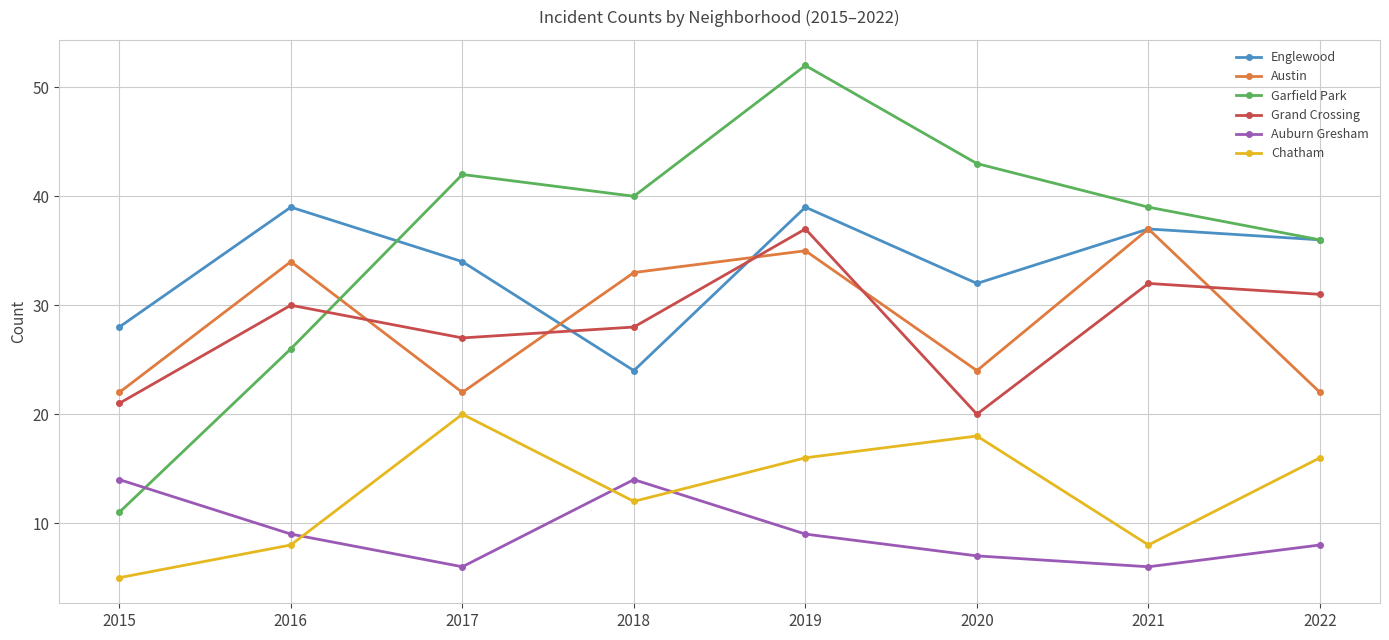

List the labels in order of Garfield Park value, largest first.

2019, 2020, 2017, 2018, 2021, 2022, 2016, 2015